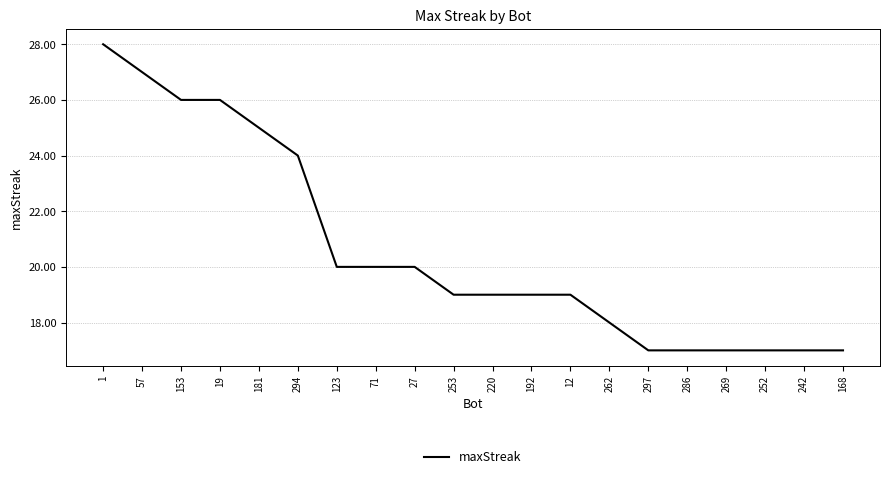

How many lines are shown in the chart?

1